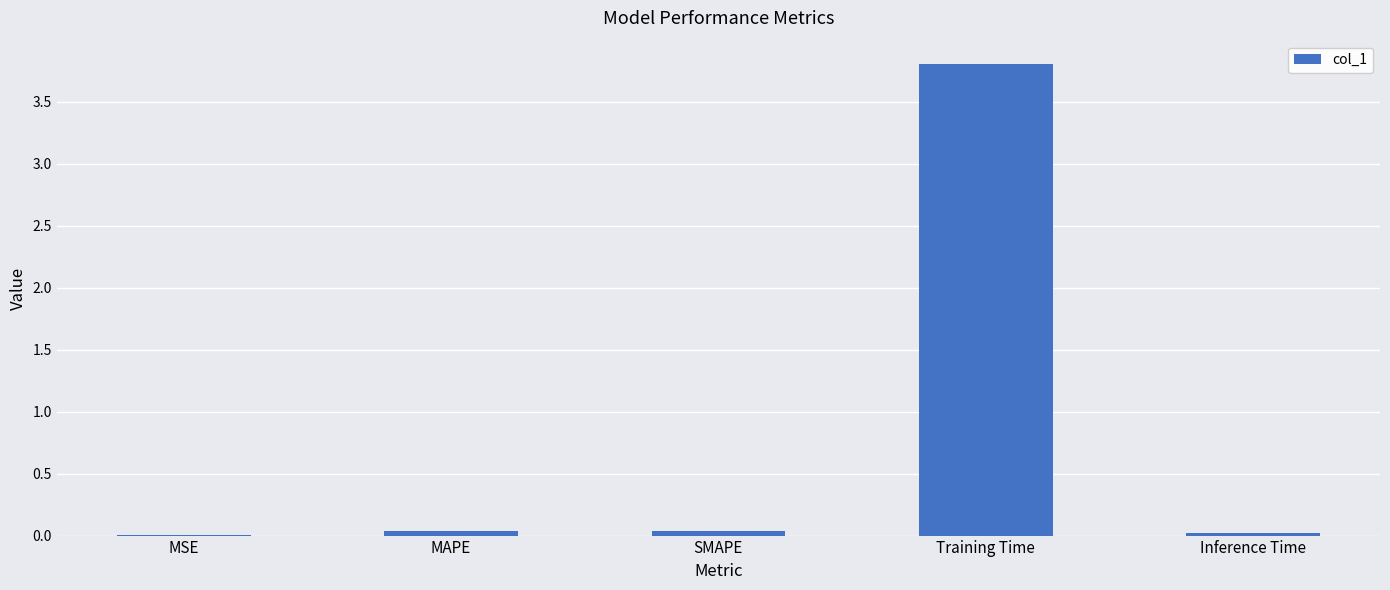

Count the number of data series in this chart.

1